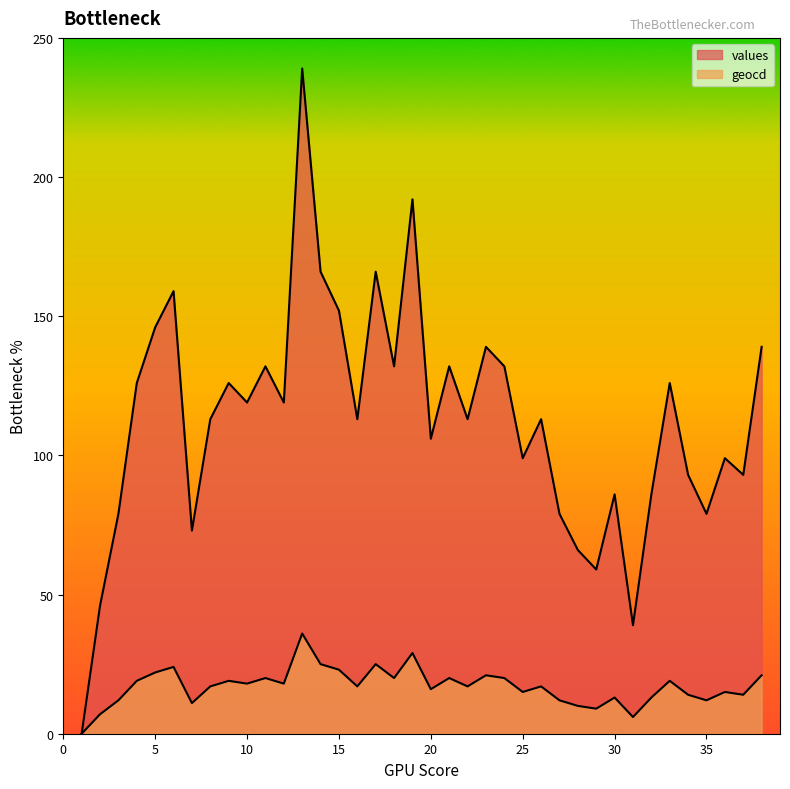

True or false: geocd and values intersect in this chart.

False